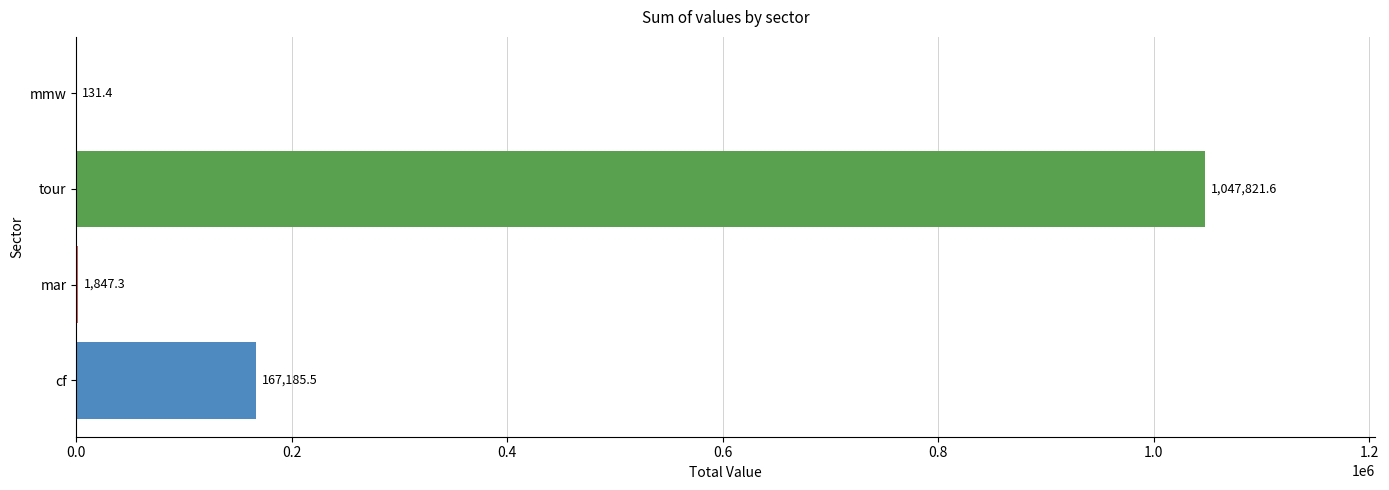

What is the sum of the values at mmw and tour?

1047953.0